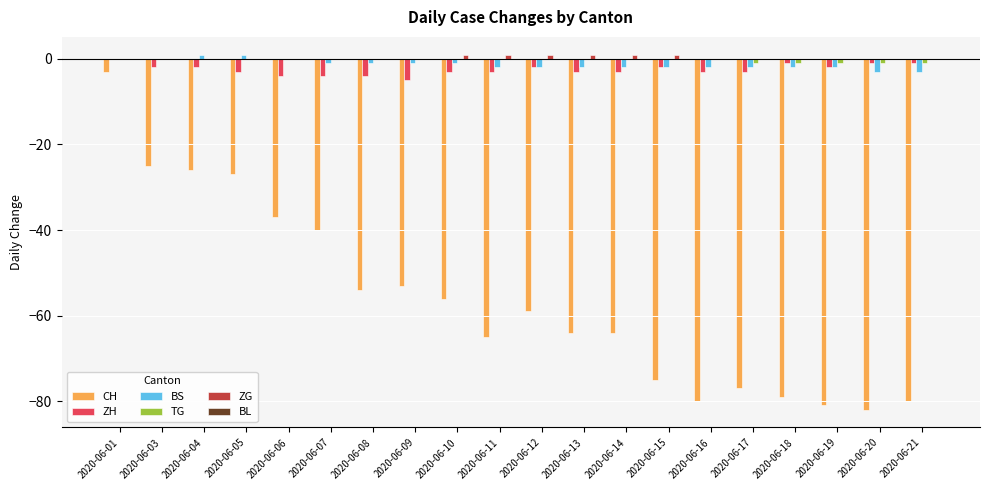

Where is CH nearest to the value -42?

2020-06-07